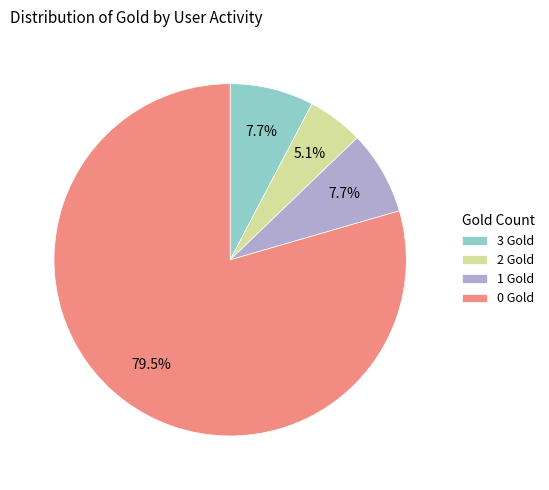

Which category accounts for the majority?

0 Gold